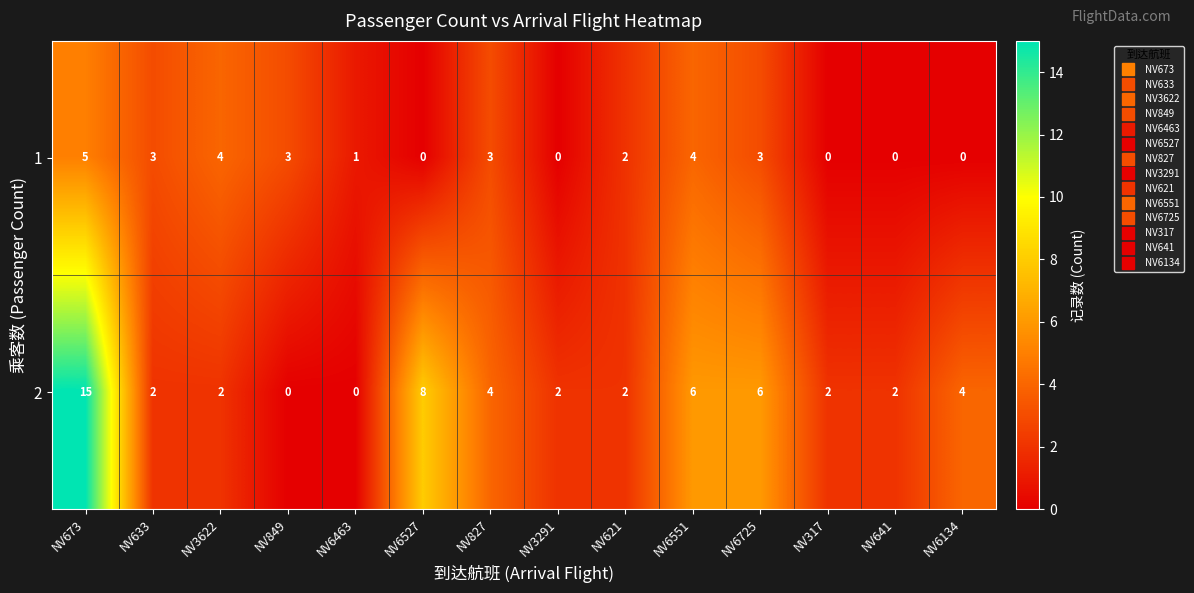

At which category is the sum across all series the highest?

NV673